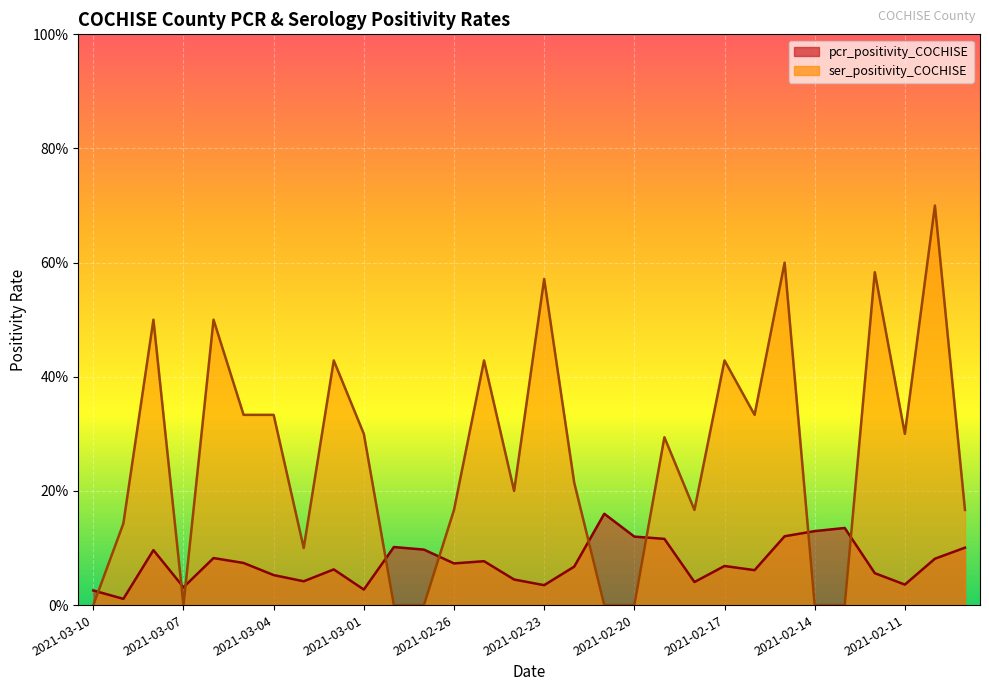

What are all the series names shown in the legend?

pcr_positivity_COCHISE, ser_positivity_COCHISE